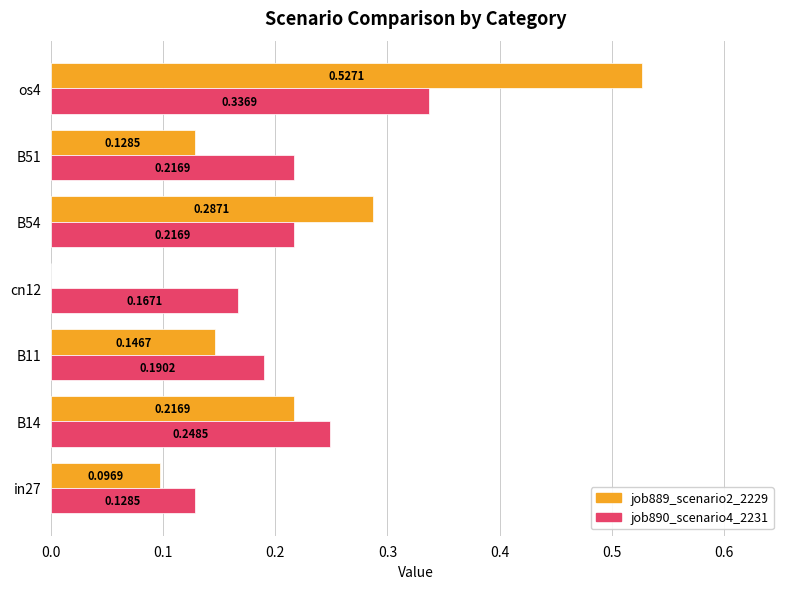

Which series changed the most between B11 and cn12?

job889_scenario2_2229